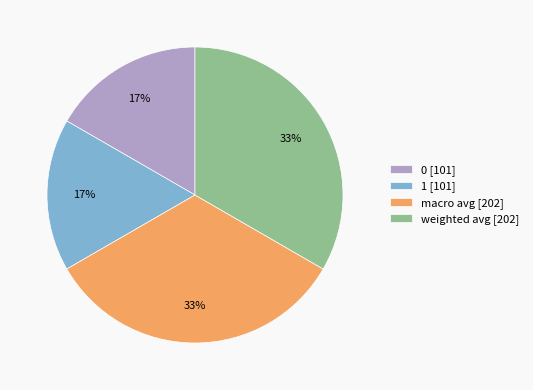

Does 1 [101] represent more than half of the total?

No